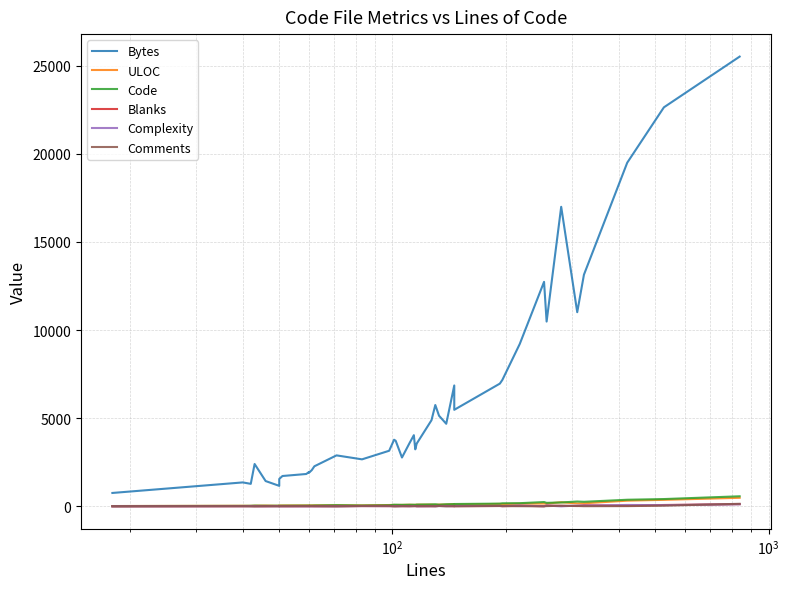

How many intersections are there between Complexity and Blanks?

12